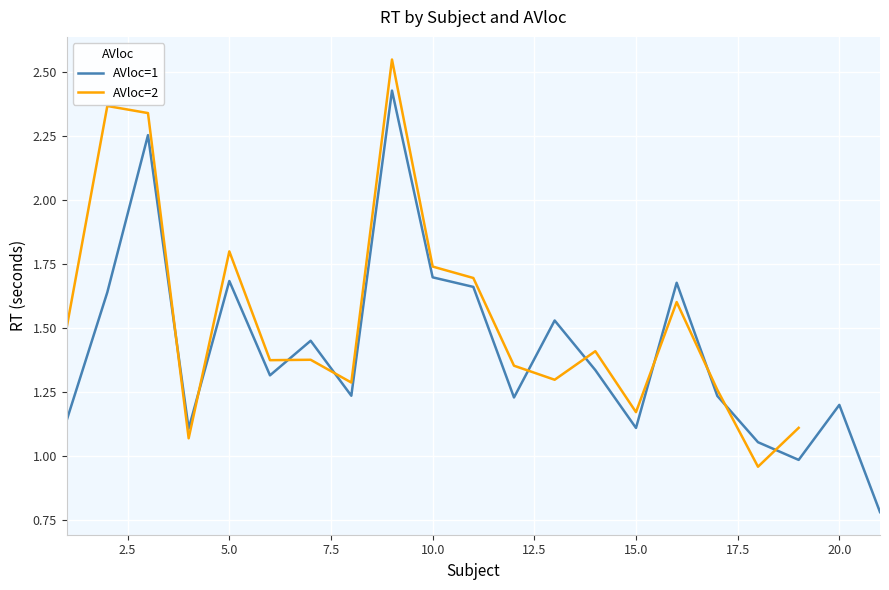

Rank the categories by value from highest to lowest.

9, 3, 10, 5, 16, 11, 2, 13, 7, 14, 6, 8, 17, 12, 20, 1, 15, 4, 18, 19, 21